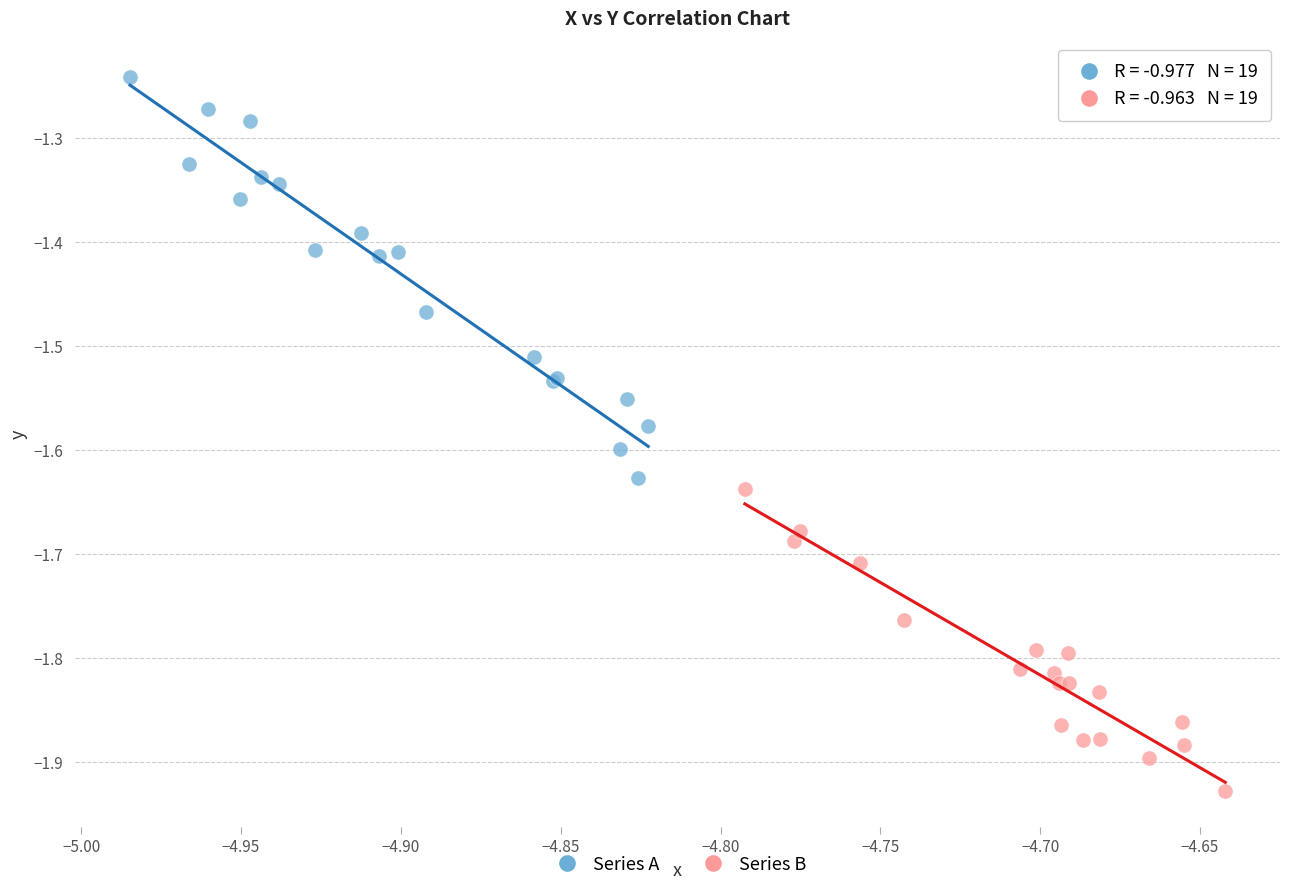

Which series contains the highest Y value?

Series A